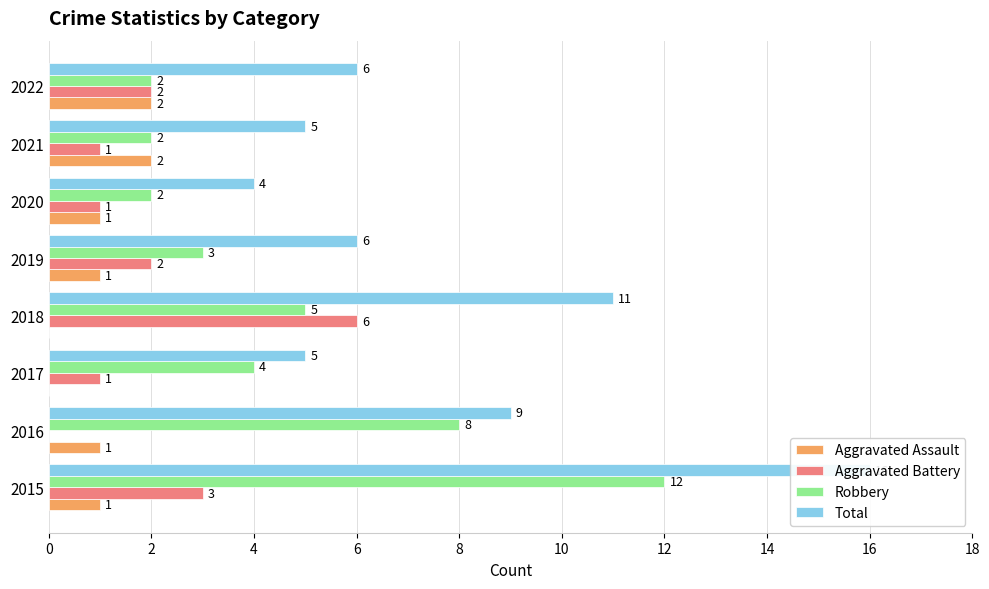

The value of Aggravated Assault at 10 is 0. True or false?

False